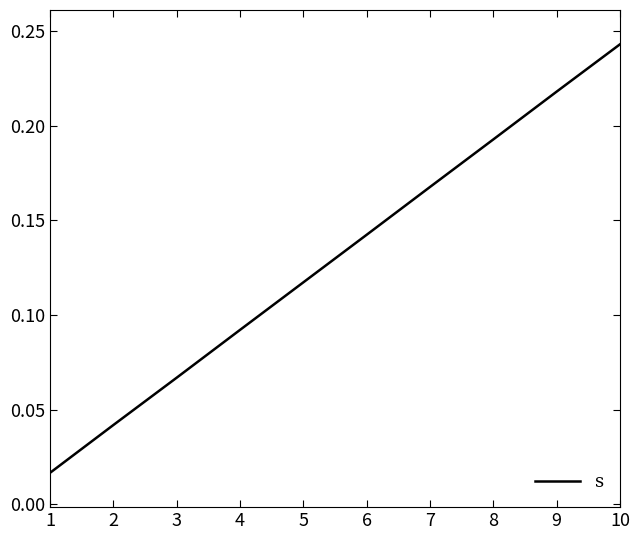

Between 1 and 9, which is larger?

9